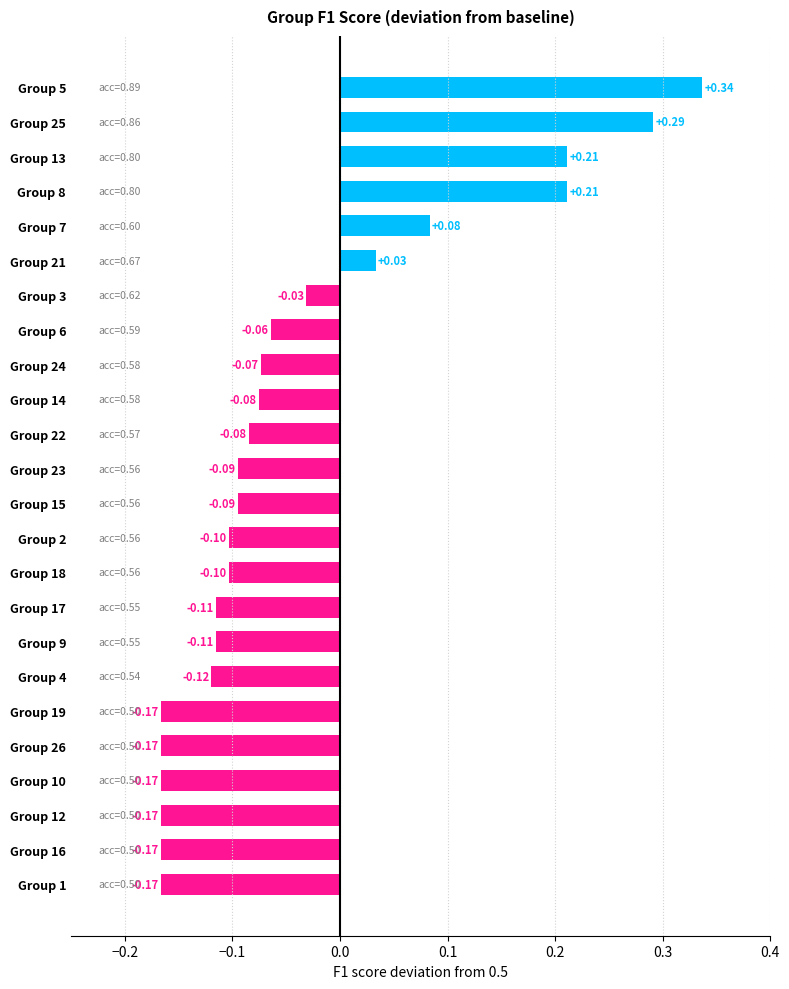

What is the difference between the second highest and second lowest values?

0.5